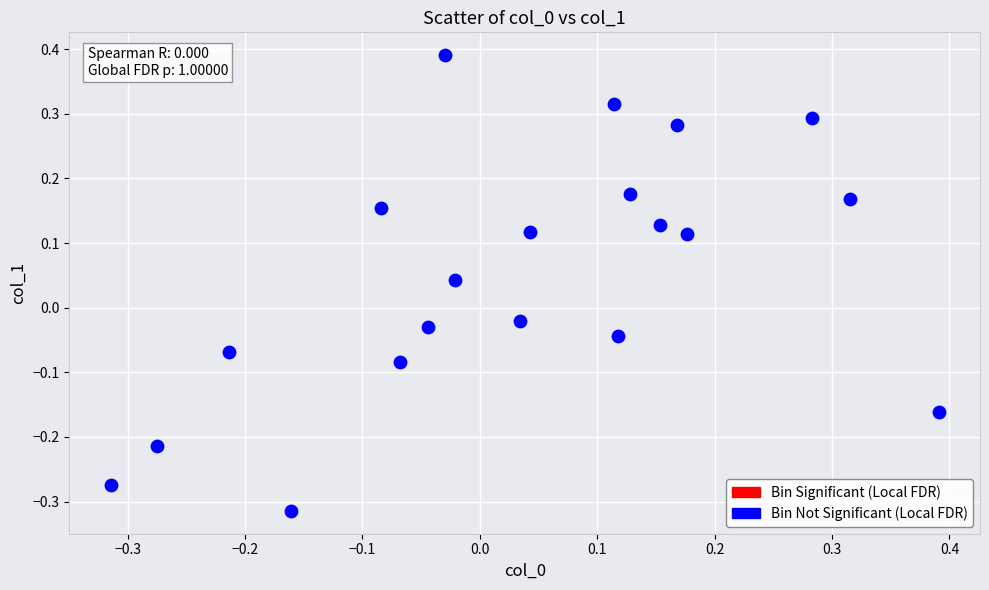

What is the range of X values (max minus min)?

0.7